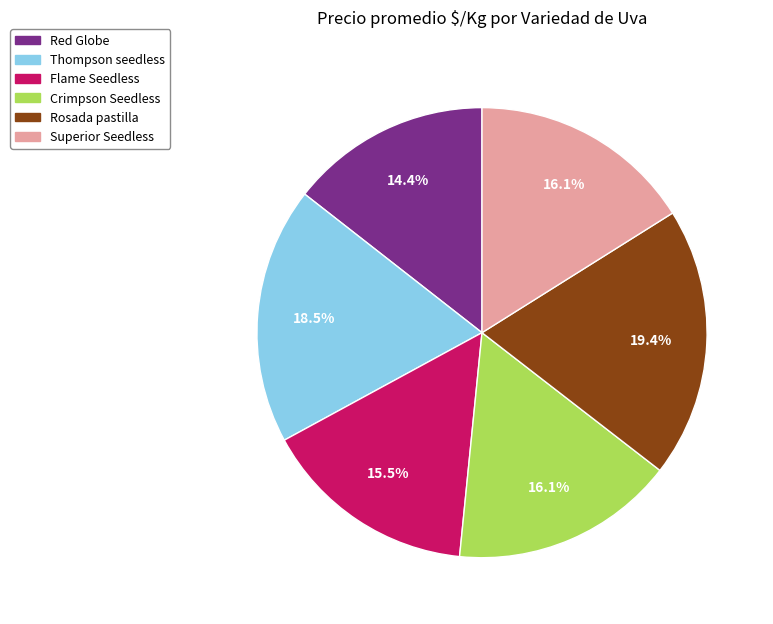

How many slices are in this pie chart?

6